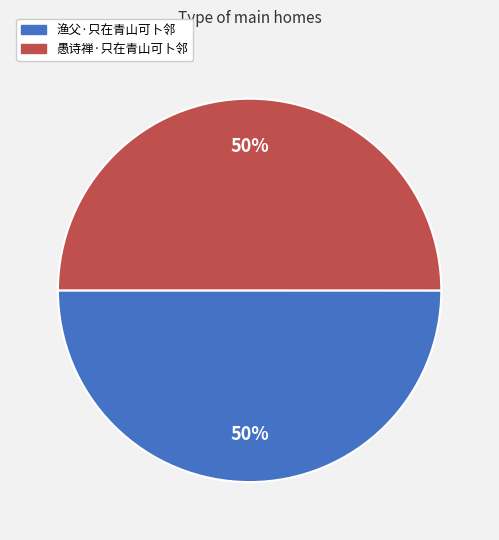

Is the sum of 渔父·只在青山可卜邻 and 愚诗禅·只在青山可卜邻 greater than half?

Yes